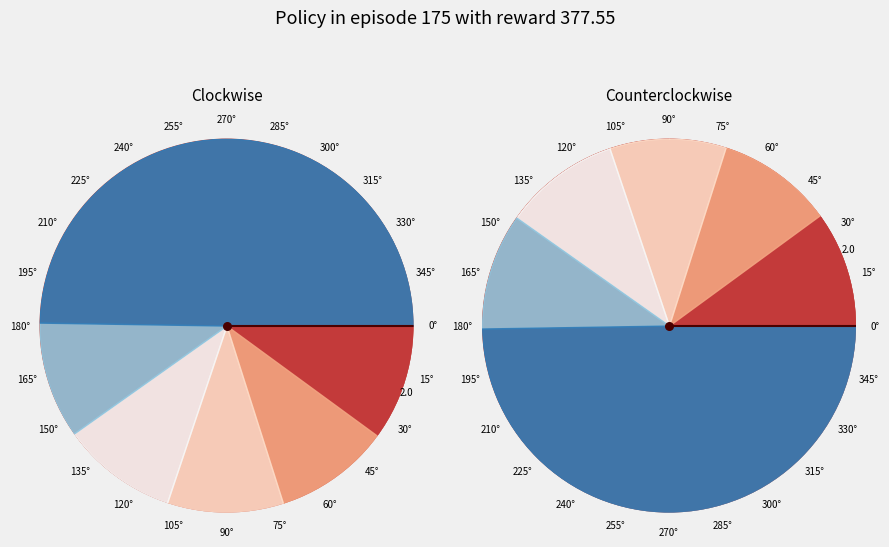

Does slots_used_1 account for over 50% of the chart?

No